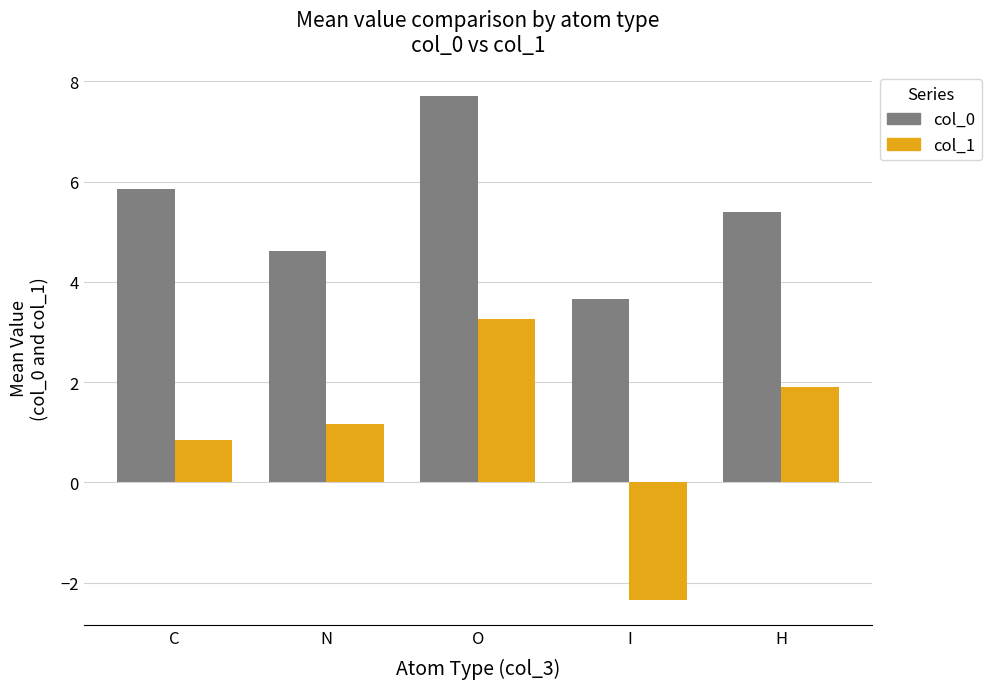

What is the total value across all series at N?

5.8